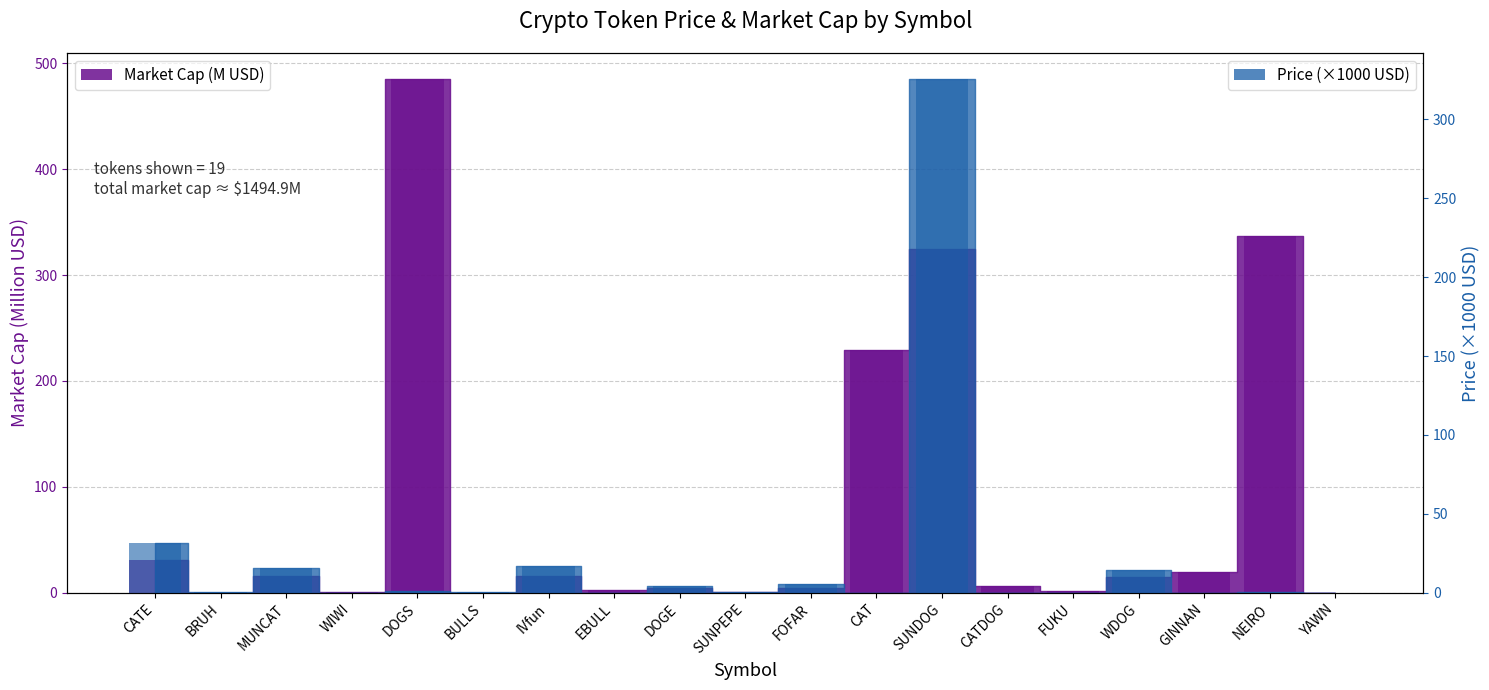

How many data points in Market Cap are above 6?

10